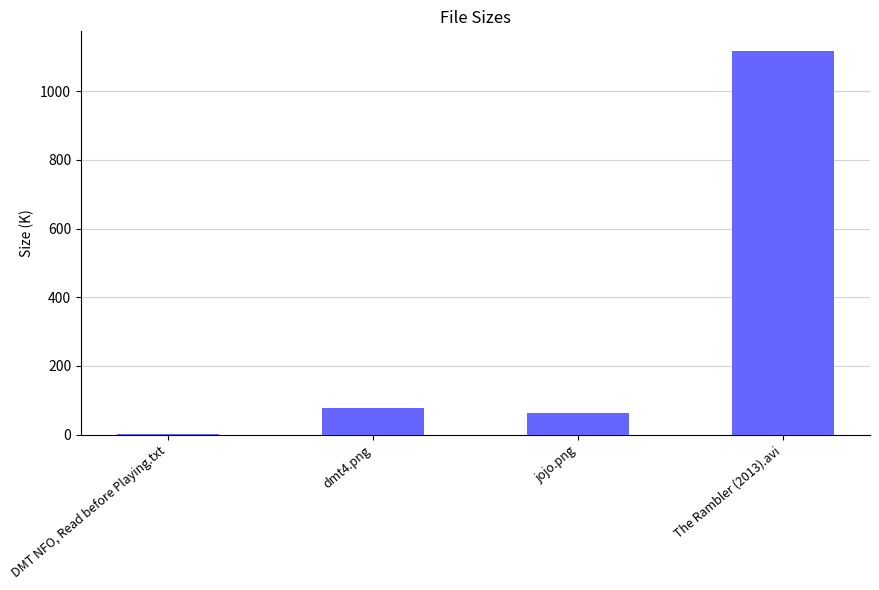

What value does the data have at DMT NFO, Read before Playing.txt?

1.6